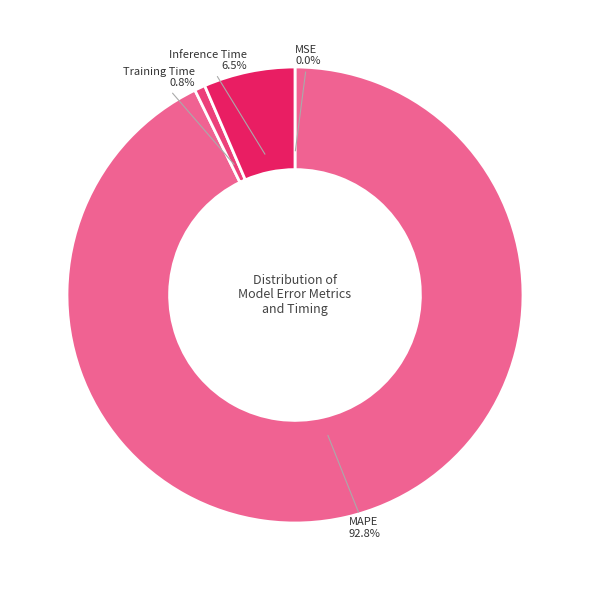

Is there any slice that represents more than half of the pie?

Yes